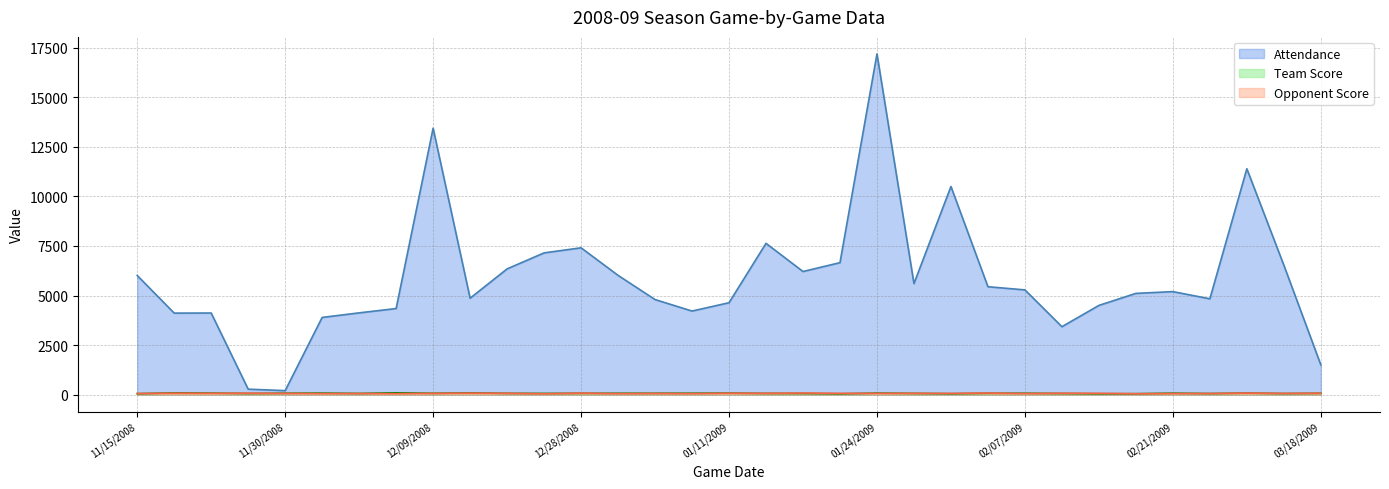

Which series has the largest range (max minus min)?

Attendance